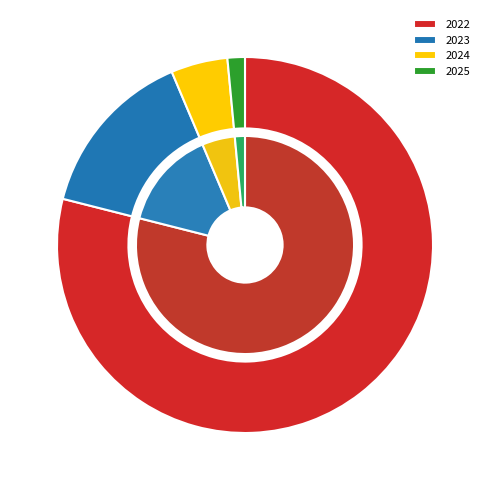

The 2023 slice represents 15% of the pie. True or false?

True